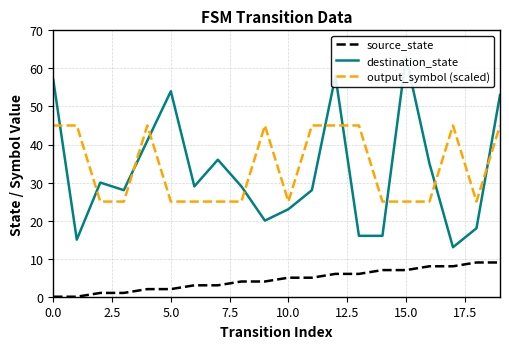

True or false: source_state and output_symbol (scaled) cross at least once.

False